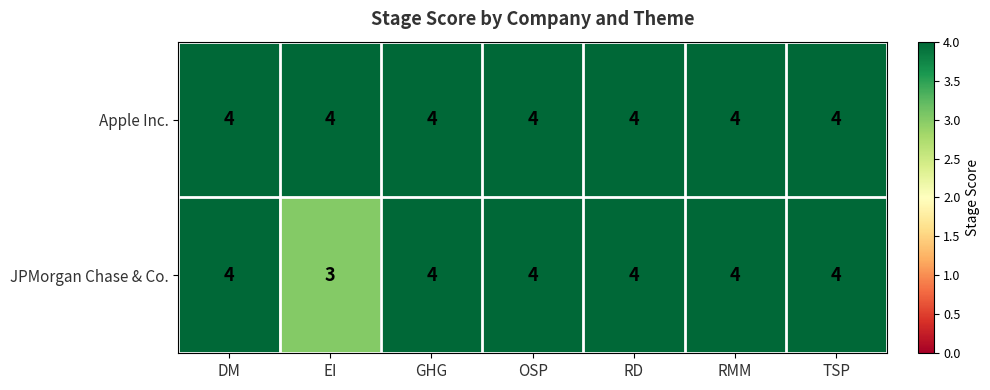

Rank the series by their average value, from lowest to highest.

JPMorgan Chase & Co., Apple Inc.